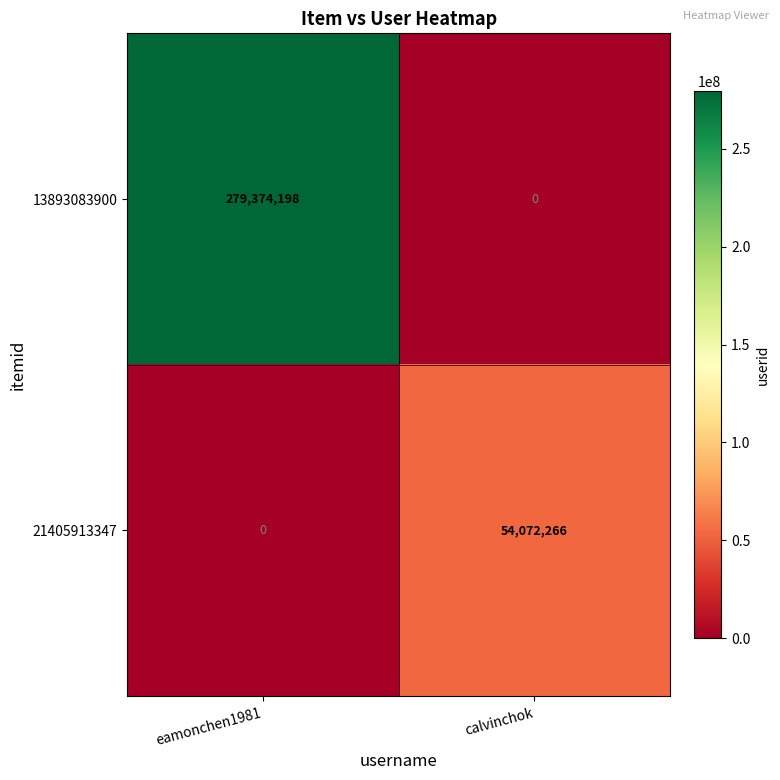

Reading left to right, what are all the values shown in this chart?

13893083900: 279374198	0
21405913347: 0	54072266